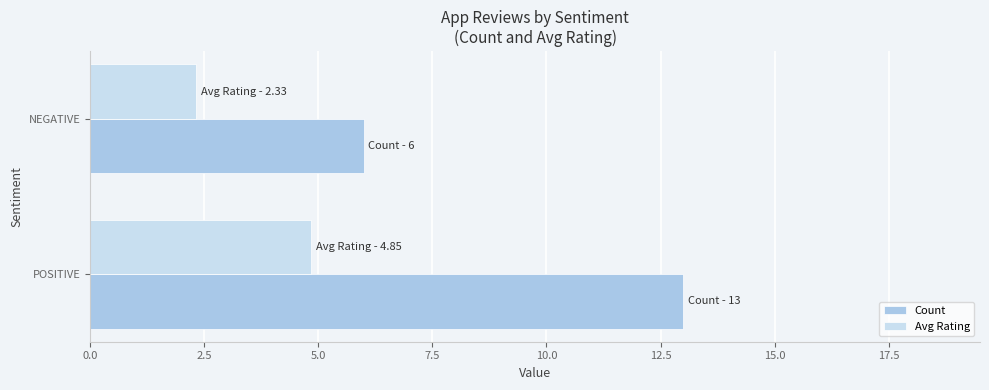

Which series has the widest spread of values?

Count